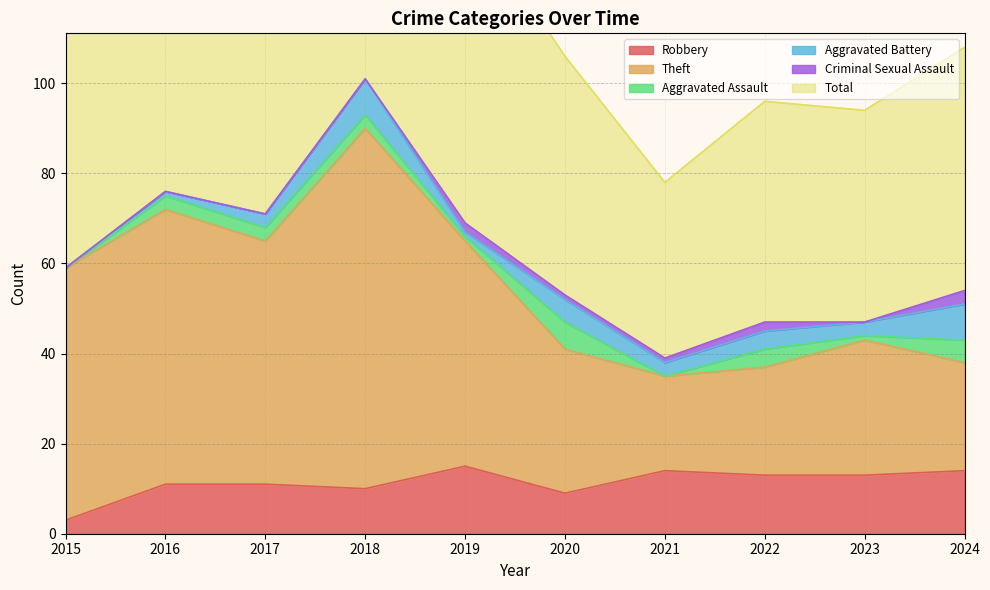

Is it true that Total equals 215 at 2017?

False